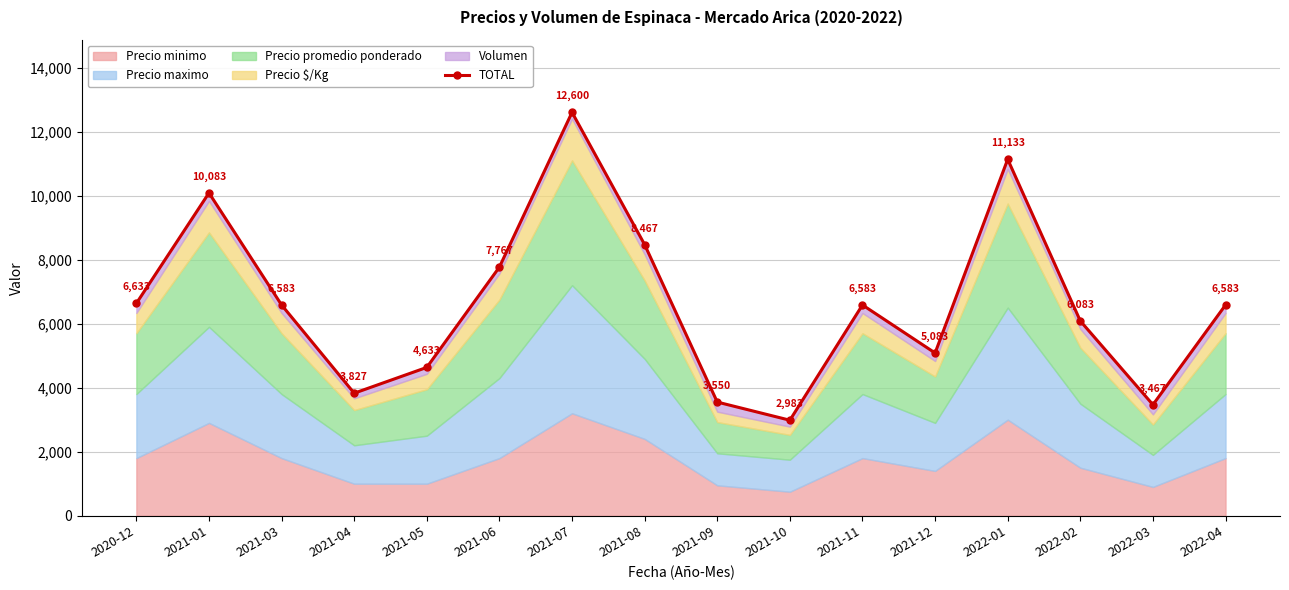

At which label does the data first exceed 6583?

2020-12